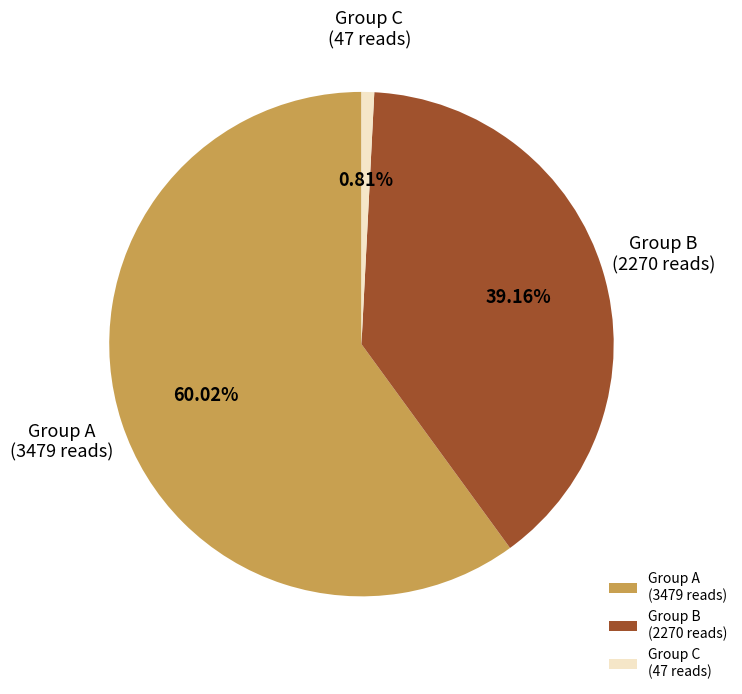

Rank the categories by value from highest to lowest.

Group A (3479 reads), Group B (2270 reads), Group C (47 reads)